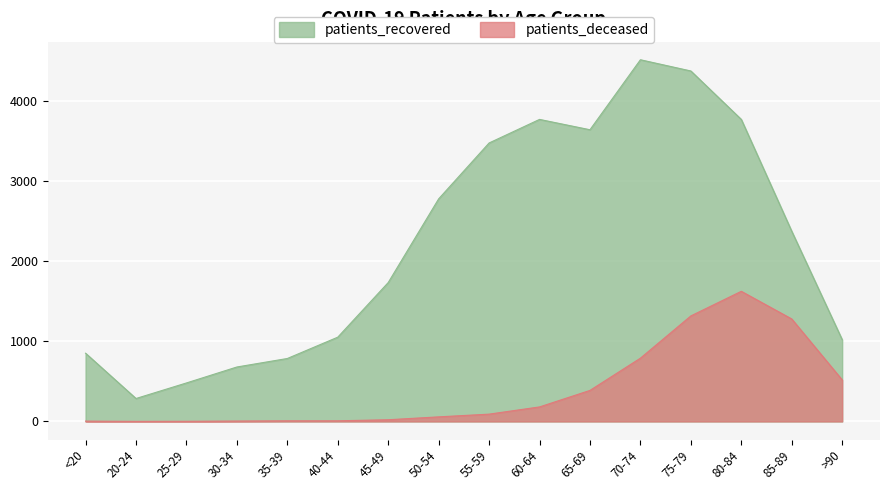

Which category has the lowest value in the patients_deceased series?

20-24